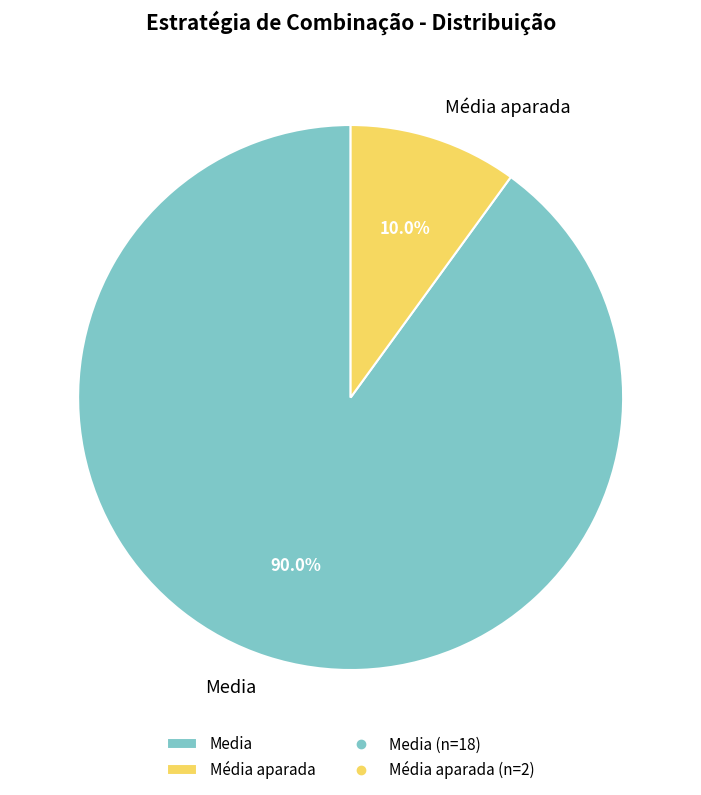

To the nearest percent, what is the difference between the Média aparada and Media slice percentages?

80%